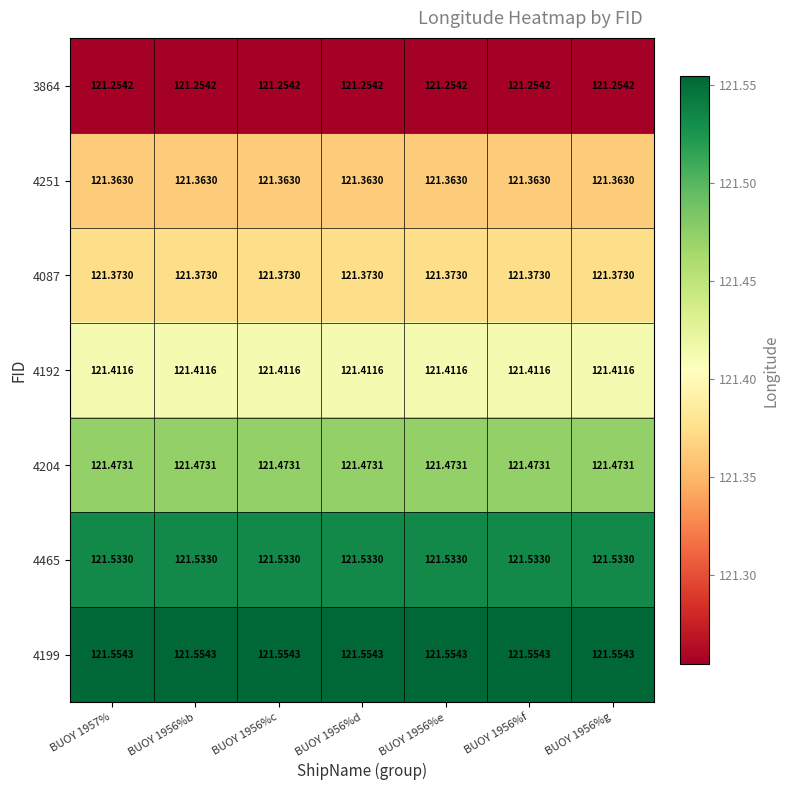

Rank the series at BUOY 1957% from highest to lowest value.

4199, 4465, 4204, 4192, 4087, 4251, 3864